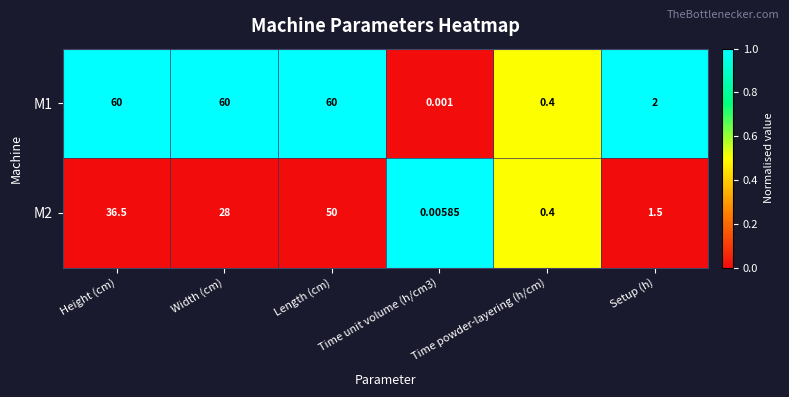

What is the maximum value shown in the chart?

60.0